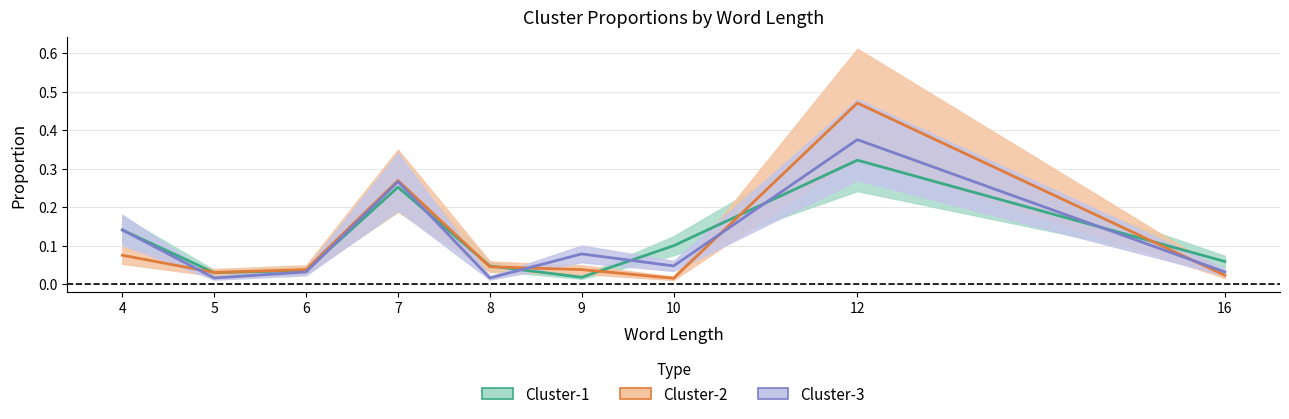

Is this an area chart (filled region under the line)?

No